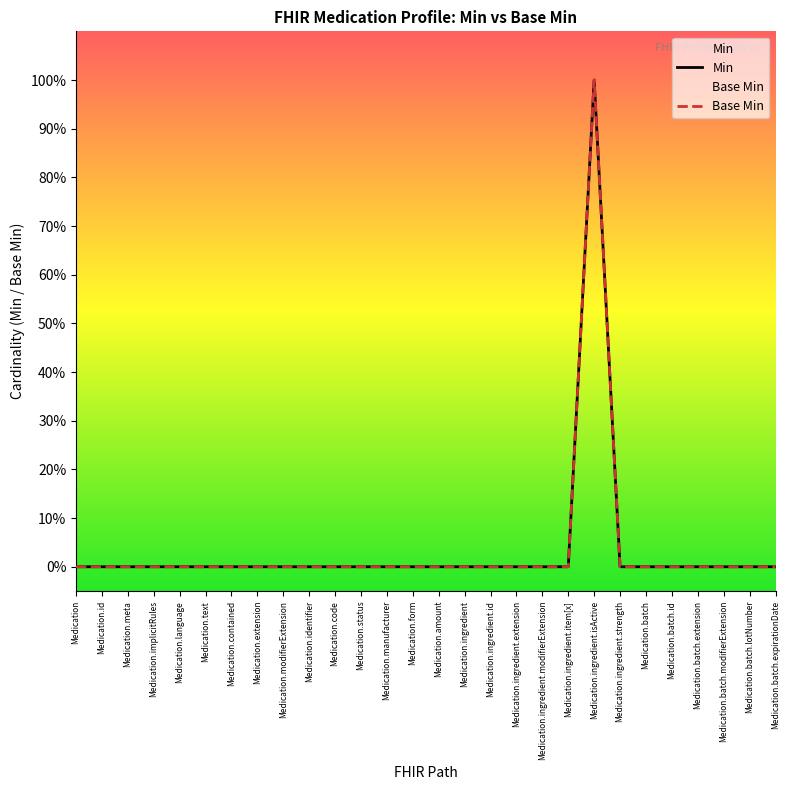

How many interior local peaks (higher than both neighbors) does the data have?

1